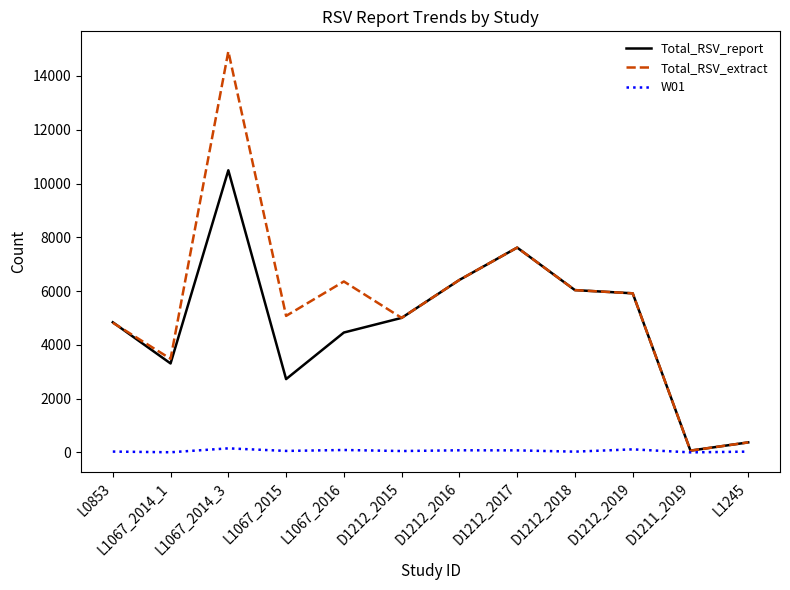

Which series has the largest total across all categories?

Total_RSV_extract